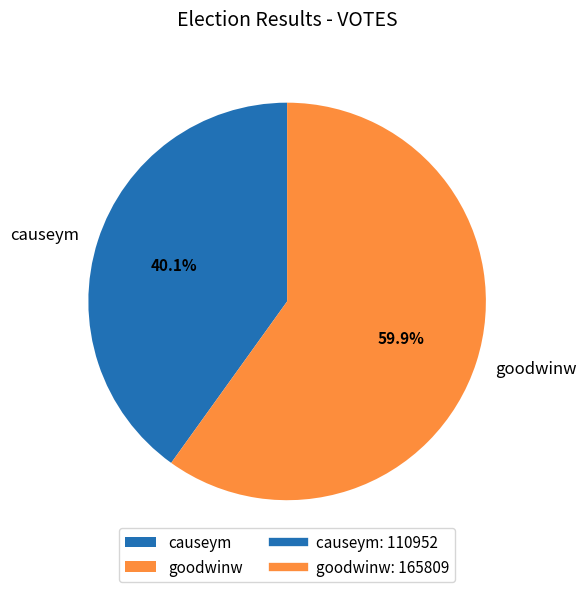

How many slices are in this pie chart?

2